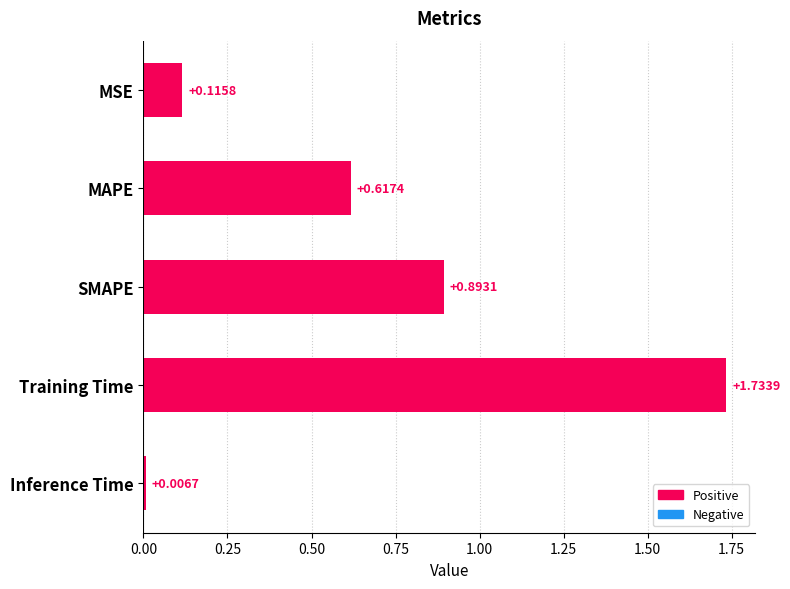

At which label is the value closest to 0?

Inference Time